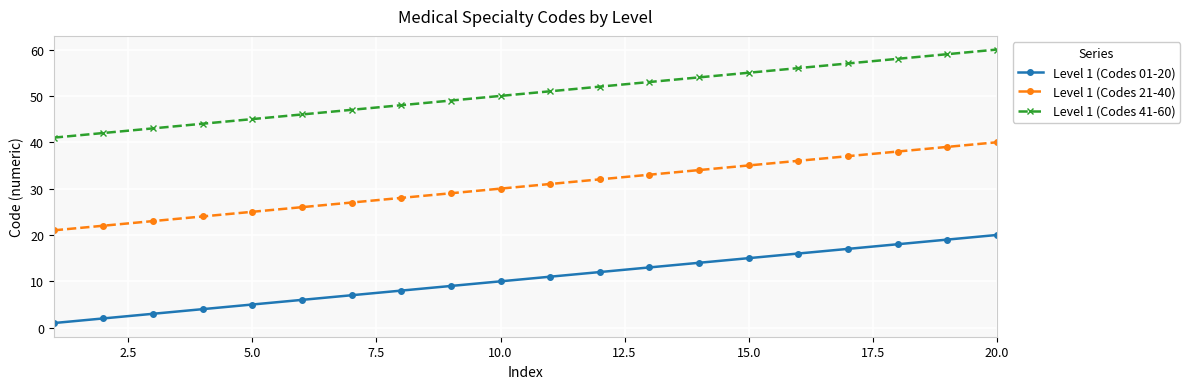

Which series has the largest total across all categories?

Level 1 (Codes 41-60)